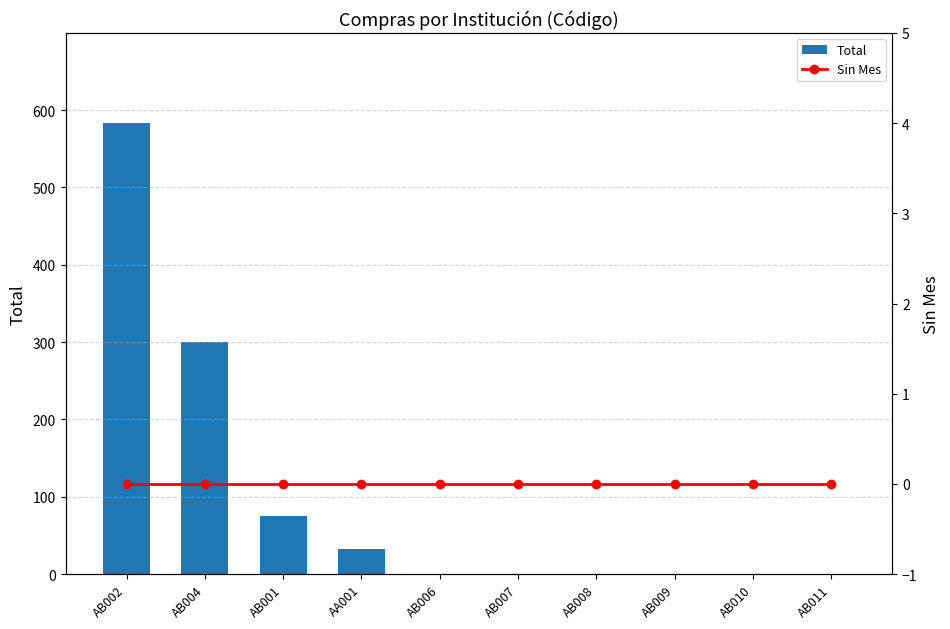

How many categories are shown in the chart?

10